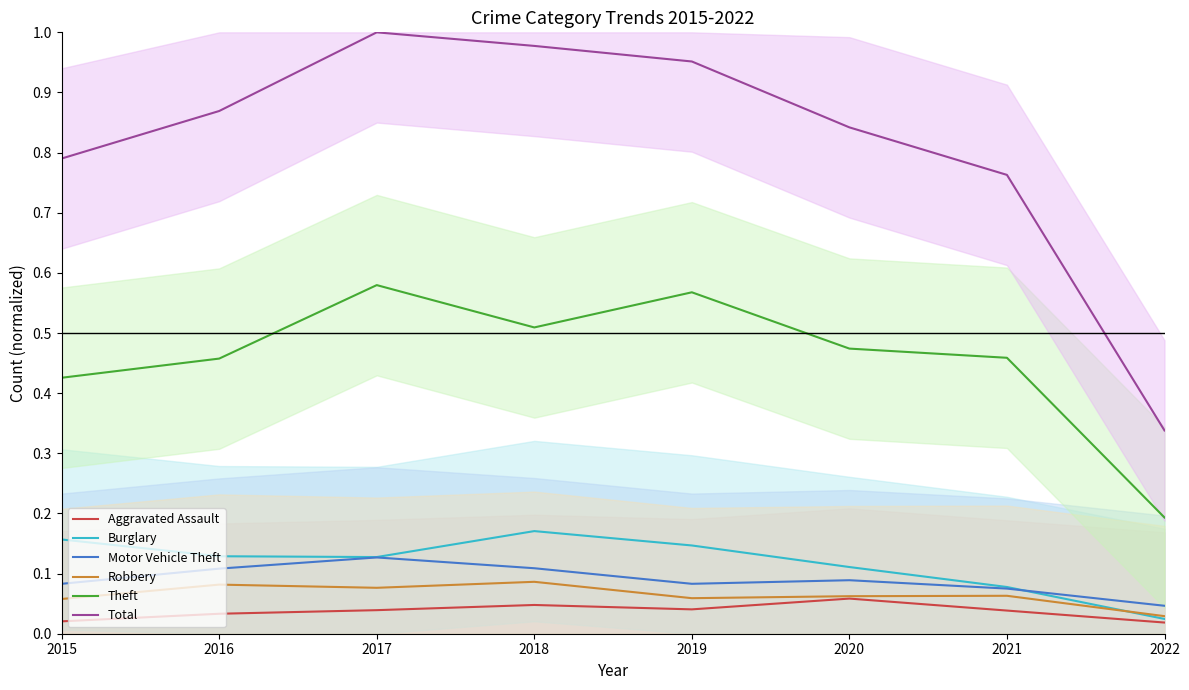

Which has a higher value, 2018 or 2015?

2018